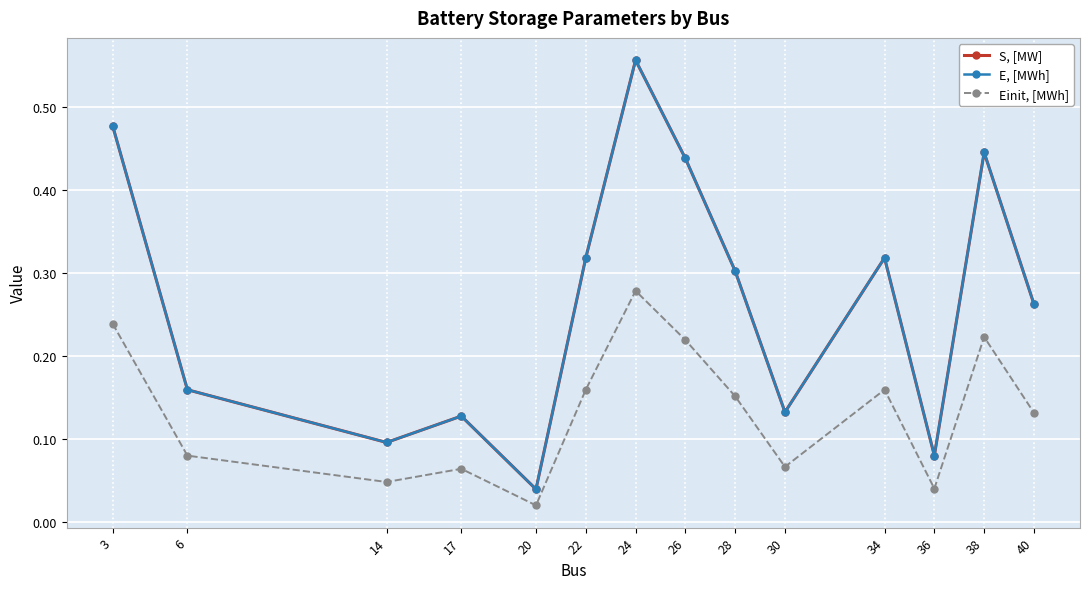

Is this an area chart (filled region under the line)?

No